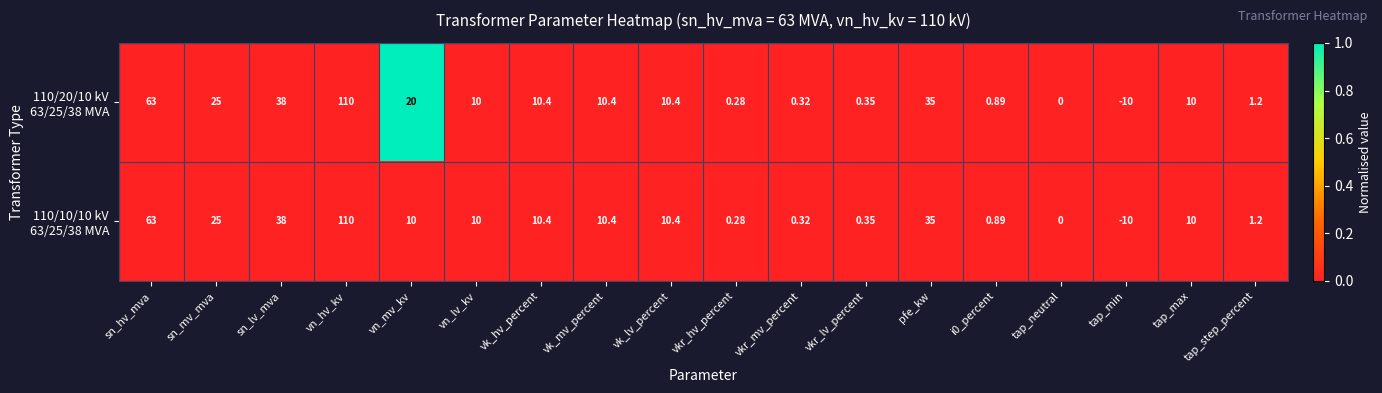

At which category is the sum across all series the highest?

vn_hv_kv